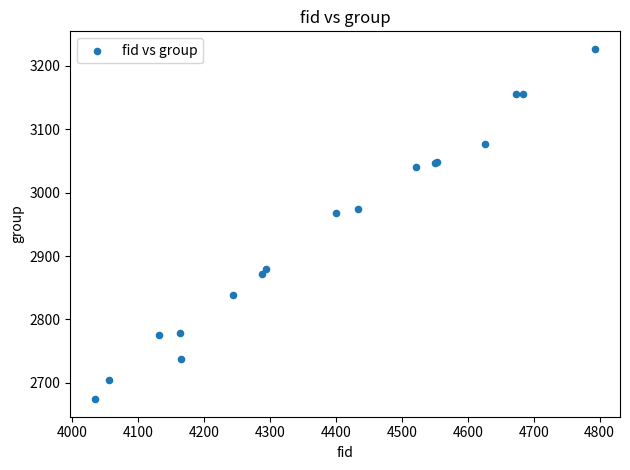

What Y value in the scatter plot is closest to 2950?

2968